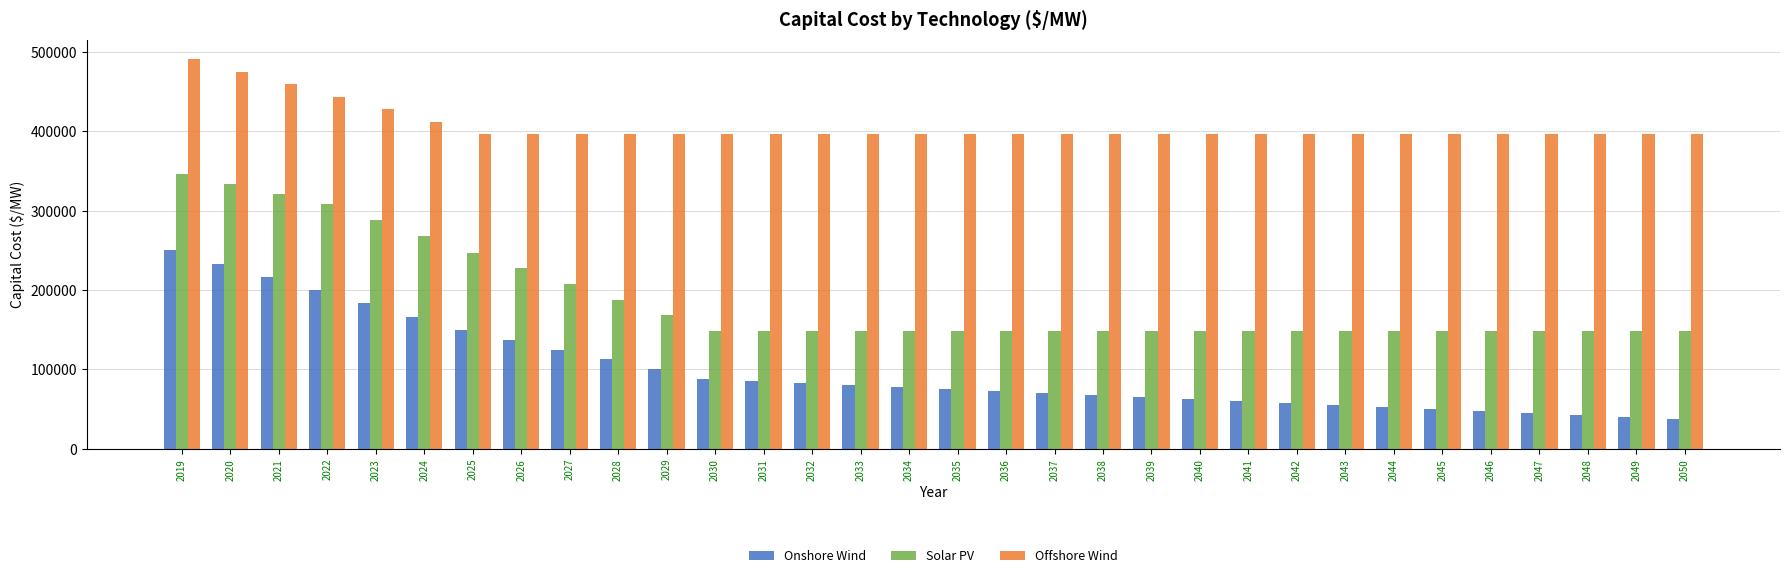

What is the value of the Solar PV bar at the 20th from the left?

148336.0